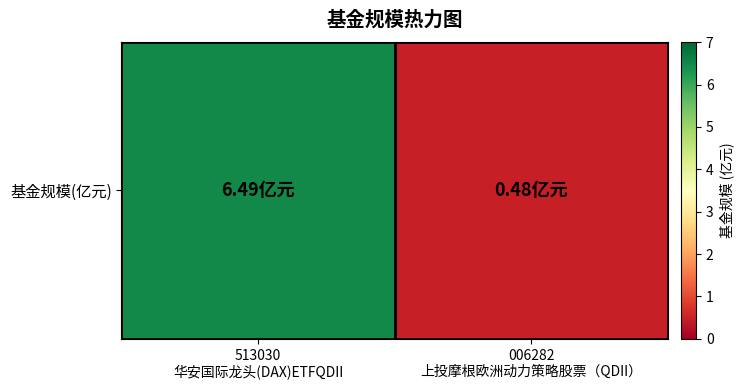

What is the difference between the values at 513030
华安国际龙头(DAX)ETFQDII and 006282
上投摩根欧洲动力策略股票（QDII）?

6.0